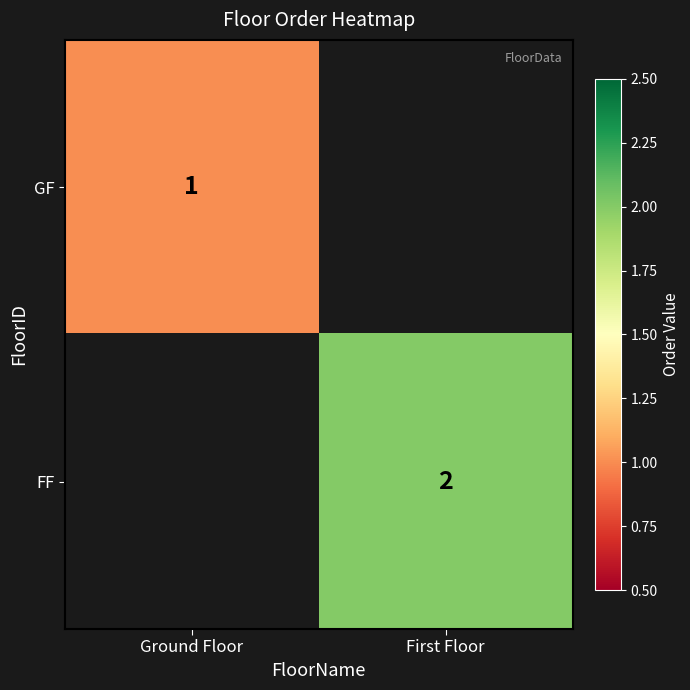

The FF series shows 3 at First Floor. True or false?

False